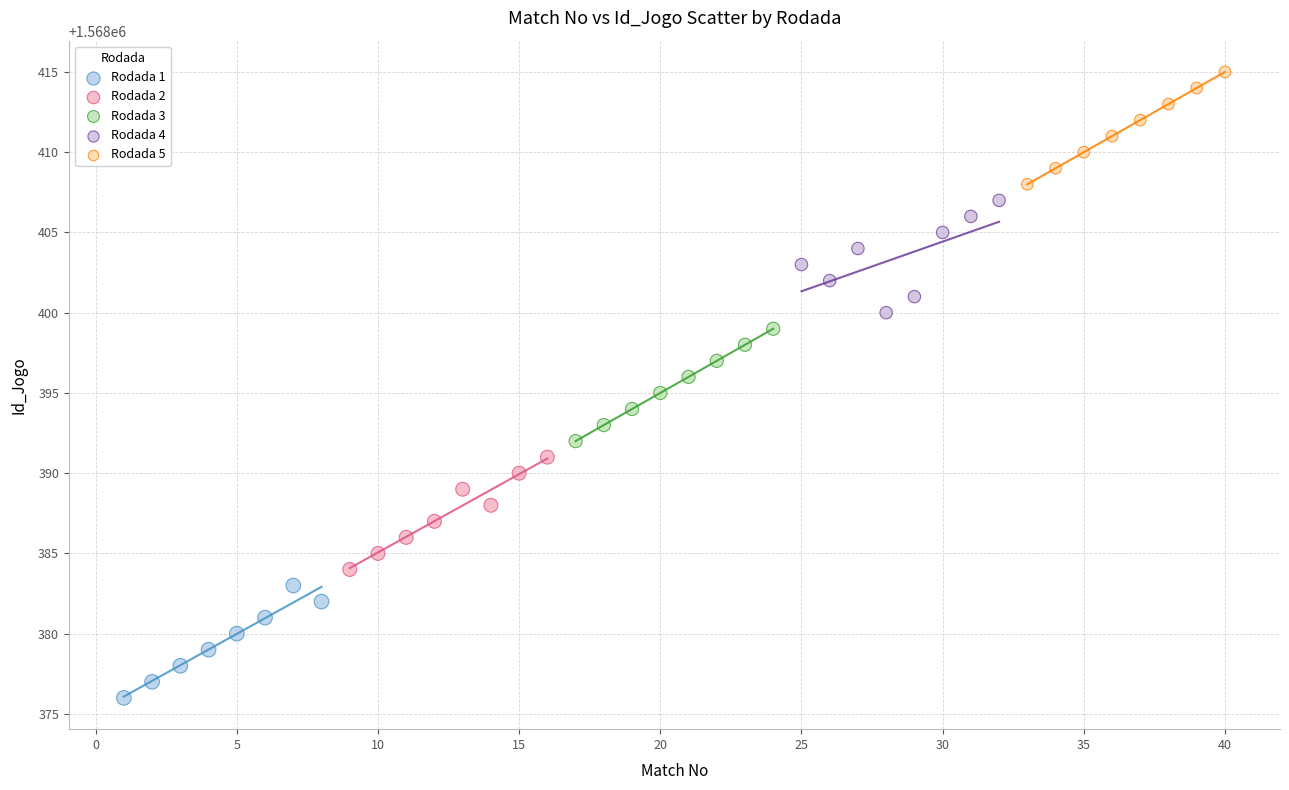

Which series reaches the maximum Y coordinate?

Rodada 5